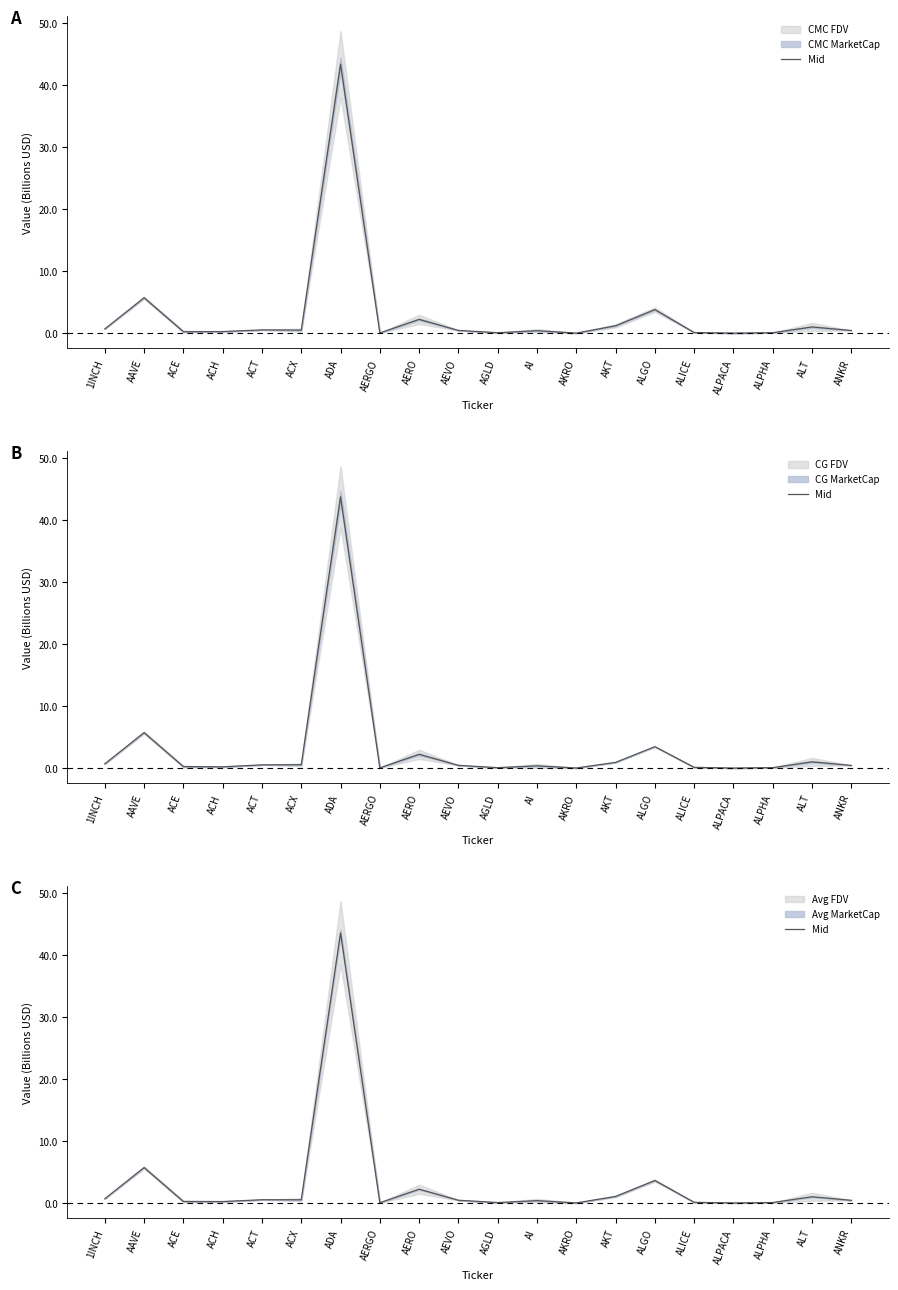

Reading left to right, what are all the values shown in this chart?

1INCH=0.7	AAVE=5.7	ACE=0.3	ACH=0.3	ACT=0.6	ACX=0.5	ADA=43.6	AERGO=0.1	AERO=2.3	AEVO=0.5	AGLD=0.1	AI=0.4	AKRO=0.0	AKT=1.1	ALGO=3.7	ALICE=0.1	ALPACA=0.0	ALPHA=0.1	ALT=1.0	ANKR=0.5